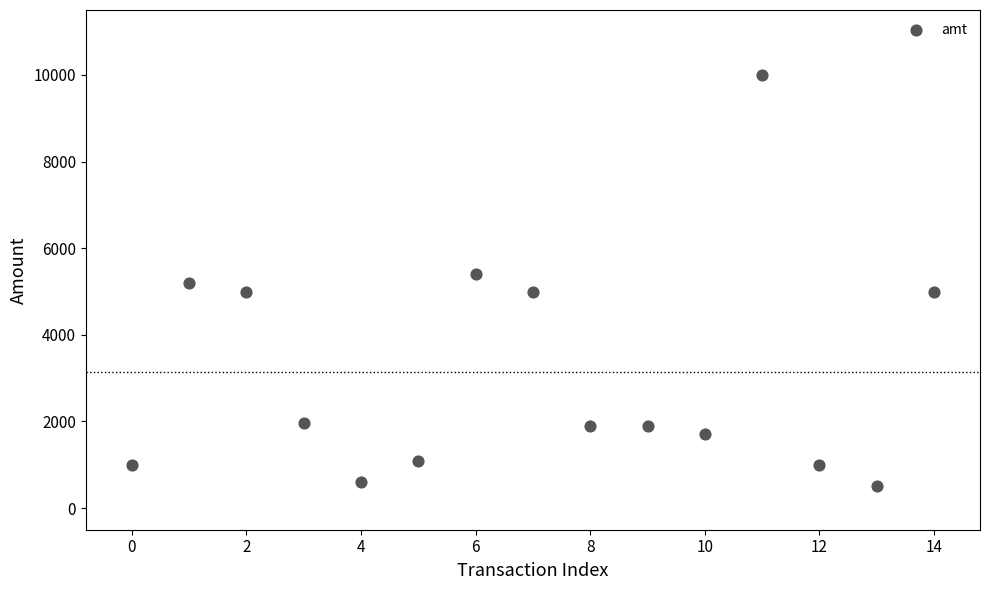

What is the range of Y values (max minus min)?

9500